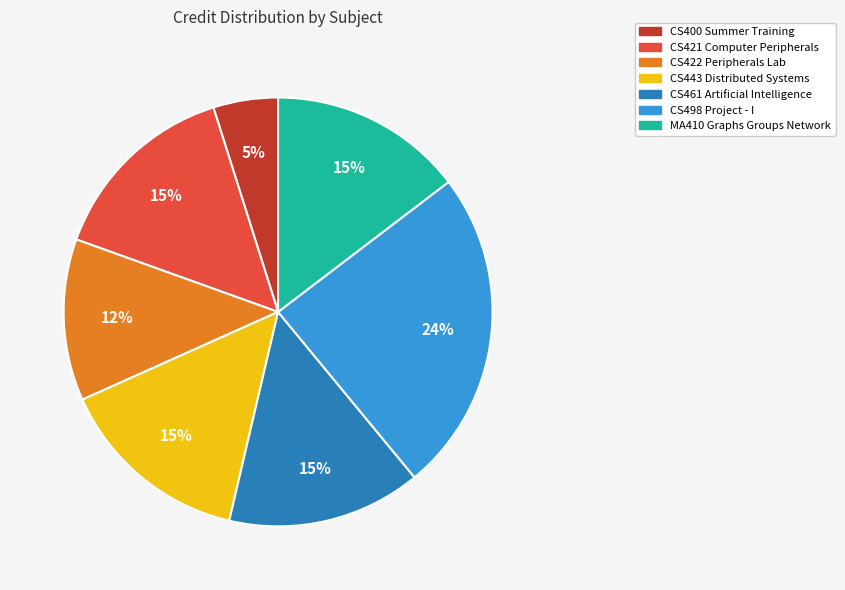

Approximately how many times larger is the value at CS421 Computer Peripherals compared to CS422 Peripherals Lab?

1.2